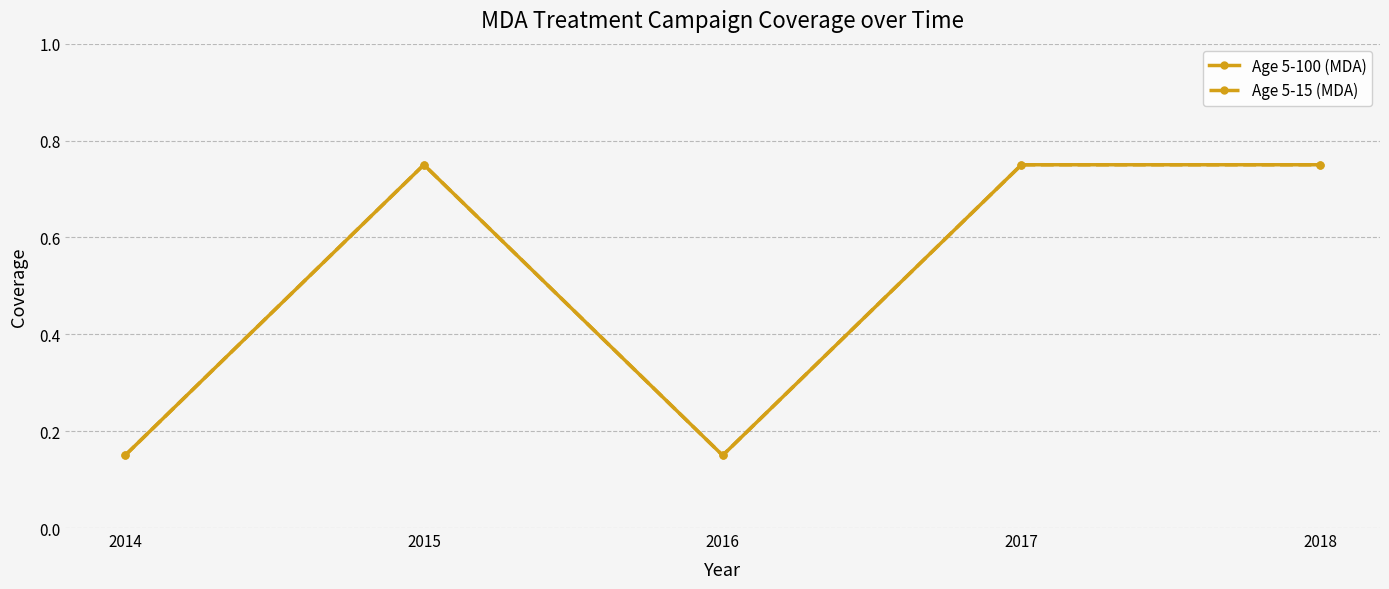

Is it true that Age 5-100 (MDA) equals 1.1 at 2015?

False